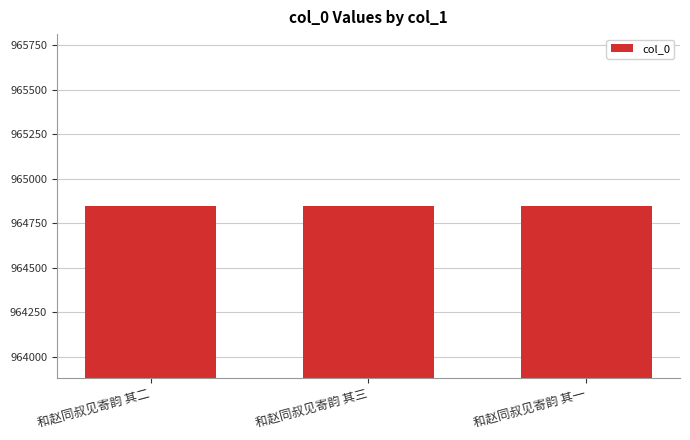

What is the average value?

964846